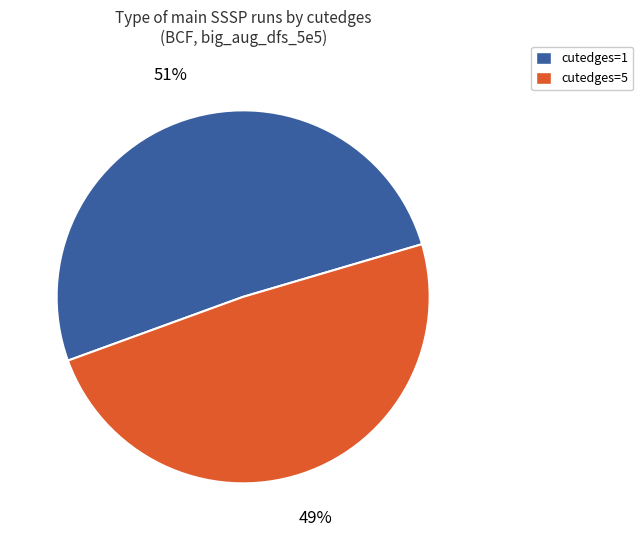

To the nearest percent, what is the average slice percentage?

50%